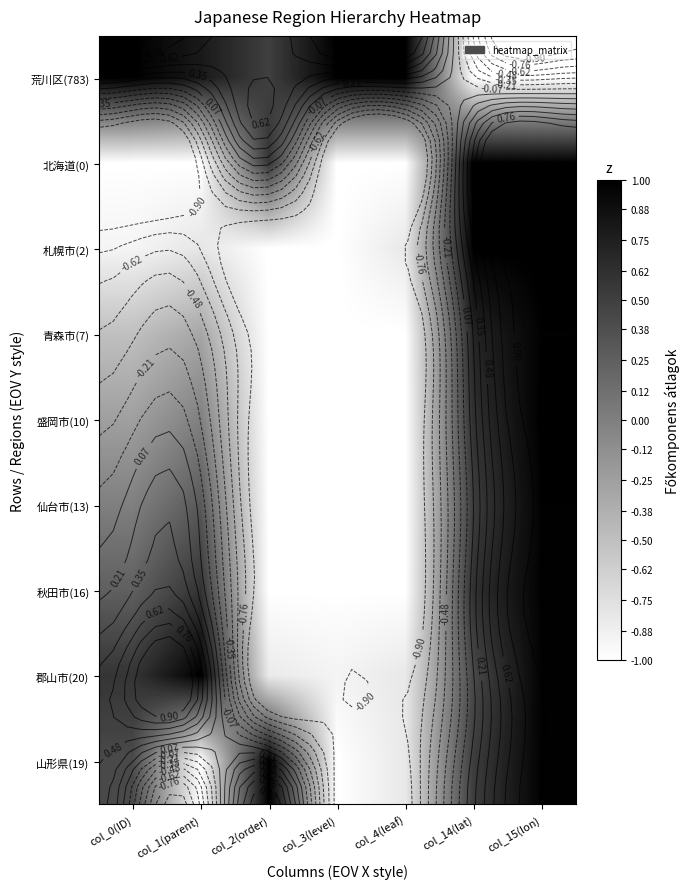

What is the difference between the 北海道(0) values at col_14(lat) and col_4(leaf)?

2.0